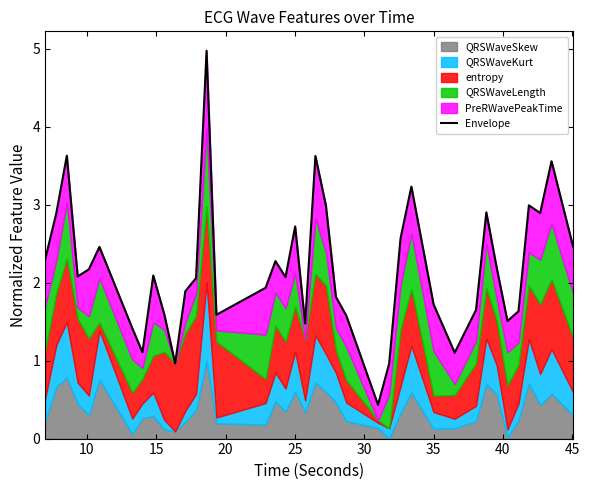

Reading right to left, list all the values displayed in this chart.

2.5	3.6	2.9	3.0	1.6	1.5	2.2	2.9	1.7	1.1	1.7	3.2	2.6	1.0	0.4	1.6	1.8	3.0	3.6	1.5	2.7	2.1	2.3	1.9	1.6	5.0	2.1	1.9	1.0	1.6	2.1	1.1	1.4	2.5	2.2	2.1	3.6	2.9	2.3